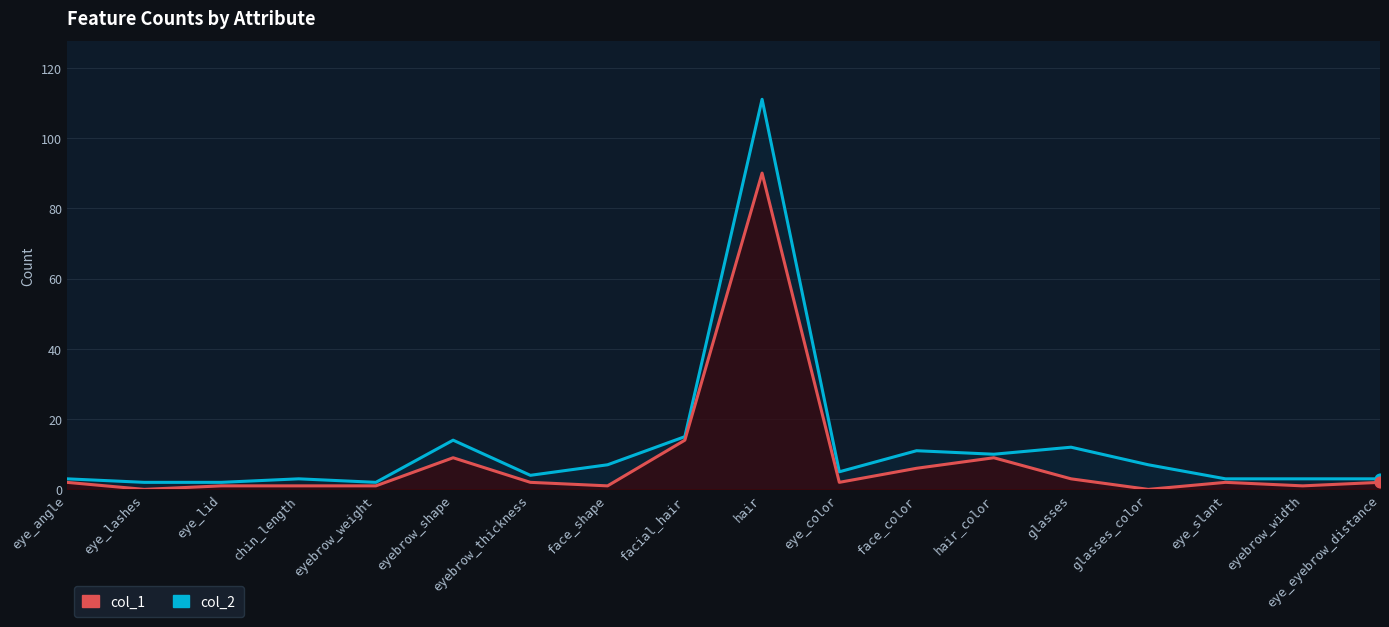

What is the total value across all series at chin_length?

4